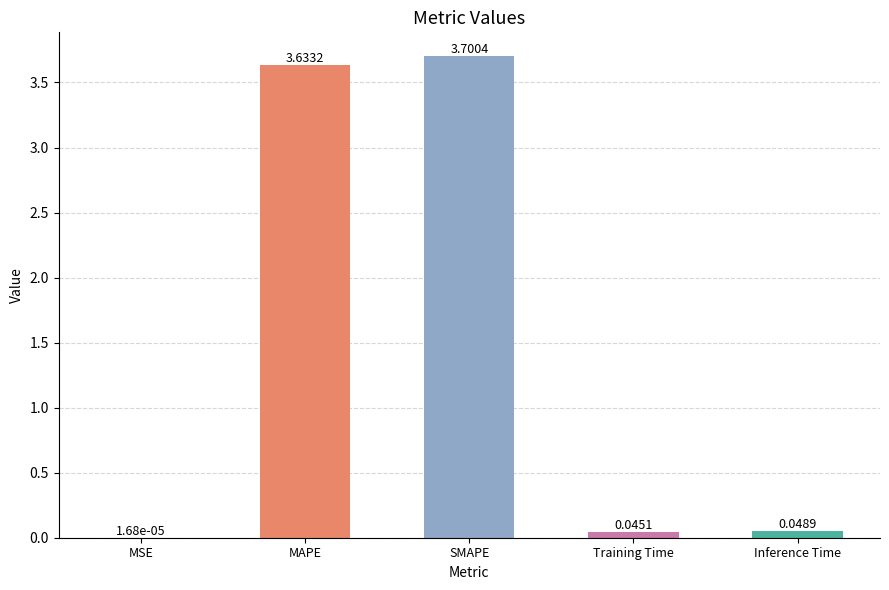

What is the sum of all values?

7.4